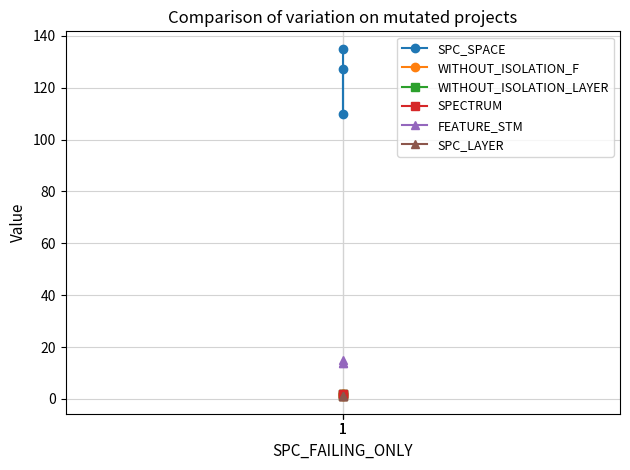

Where is SPECTRUM nearest to the value 1?

1